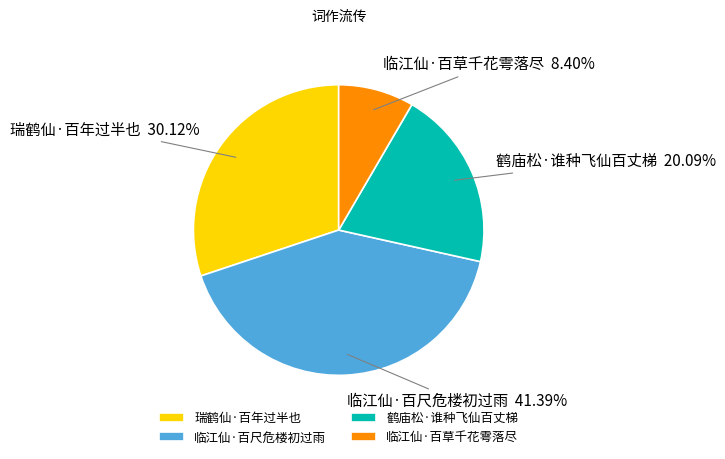

Which slice is the smallest?

临江仙·百草千花雩落尽